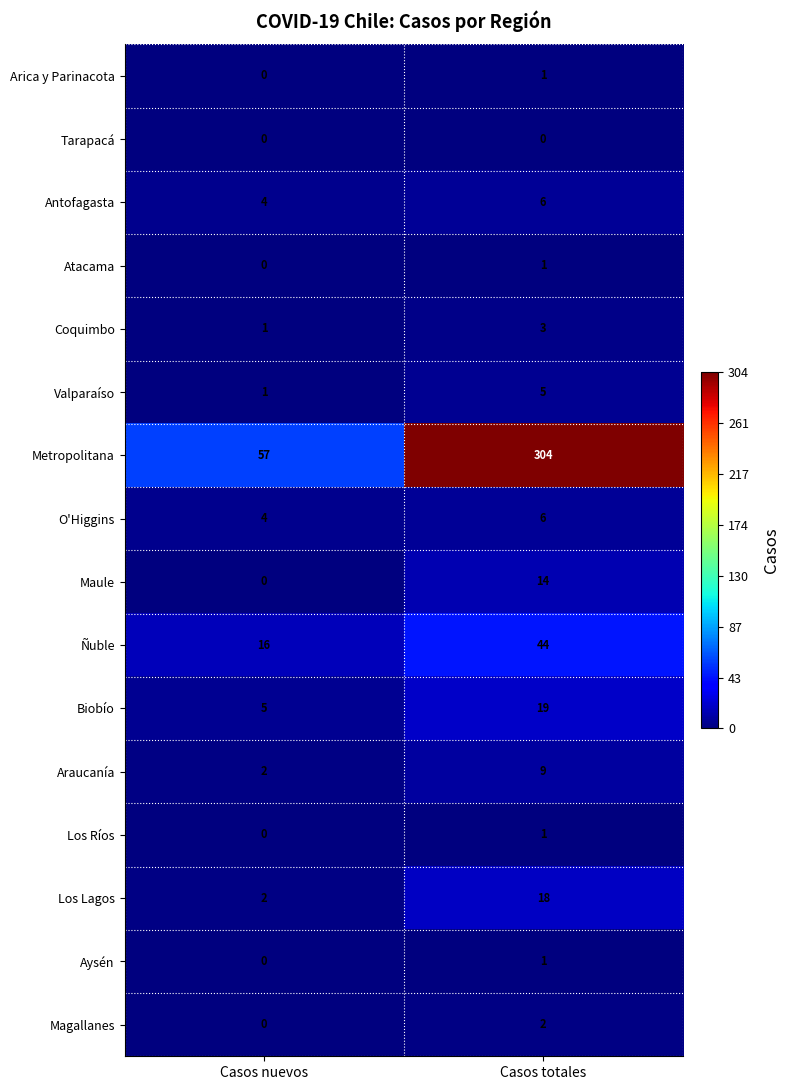

True or false: O'Higgins has a value of 3 at Casos nuevos.

False